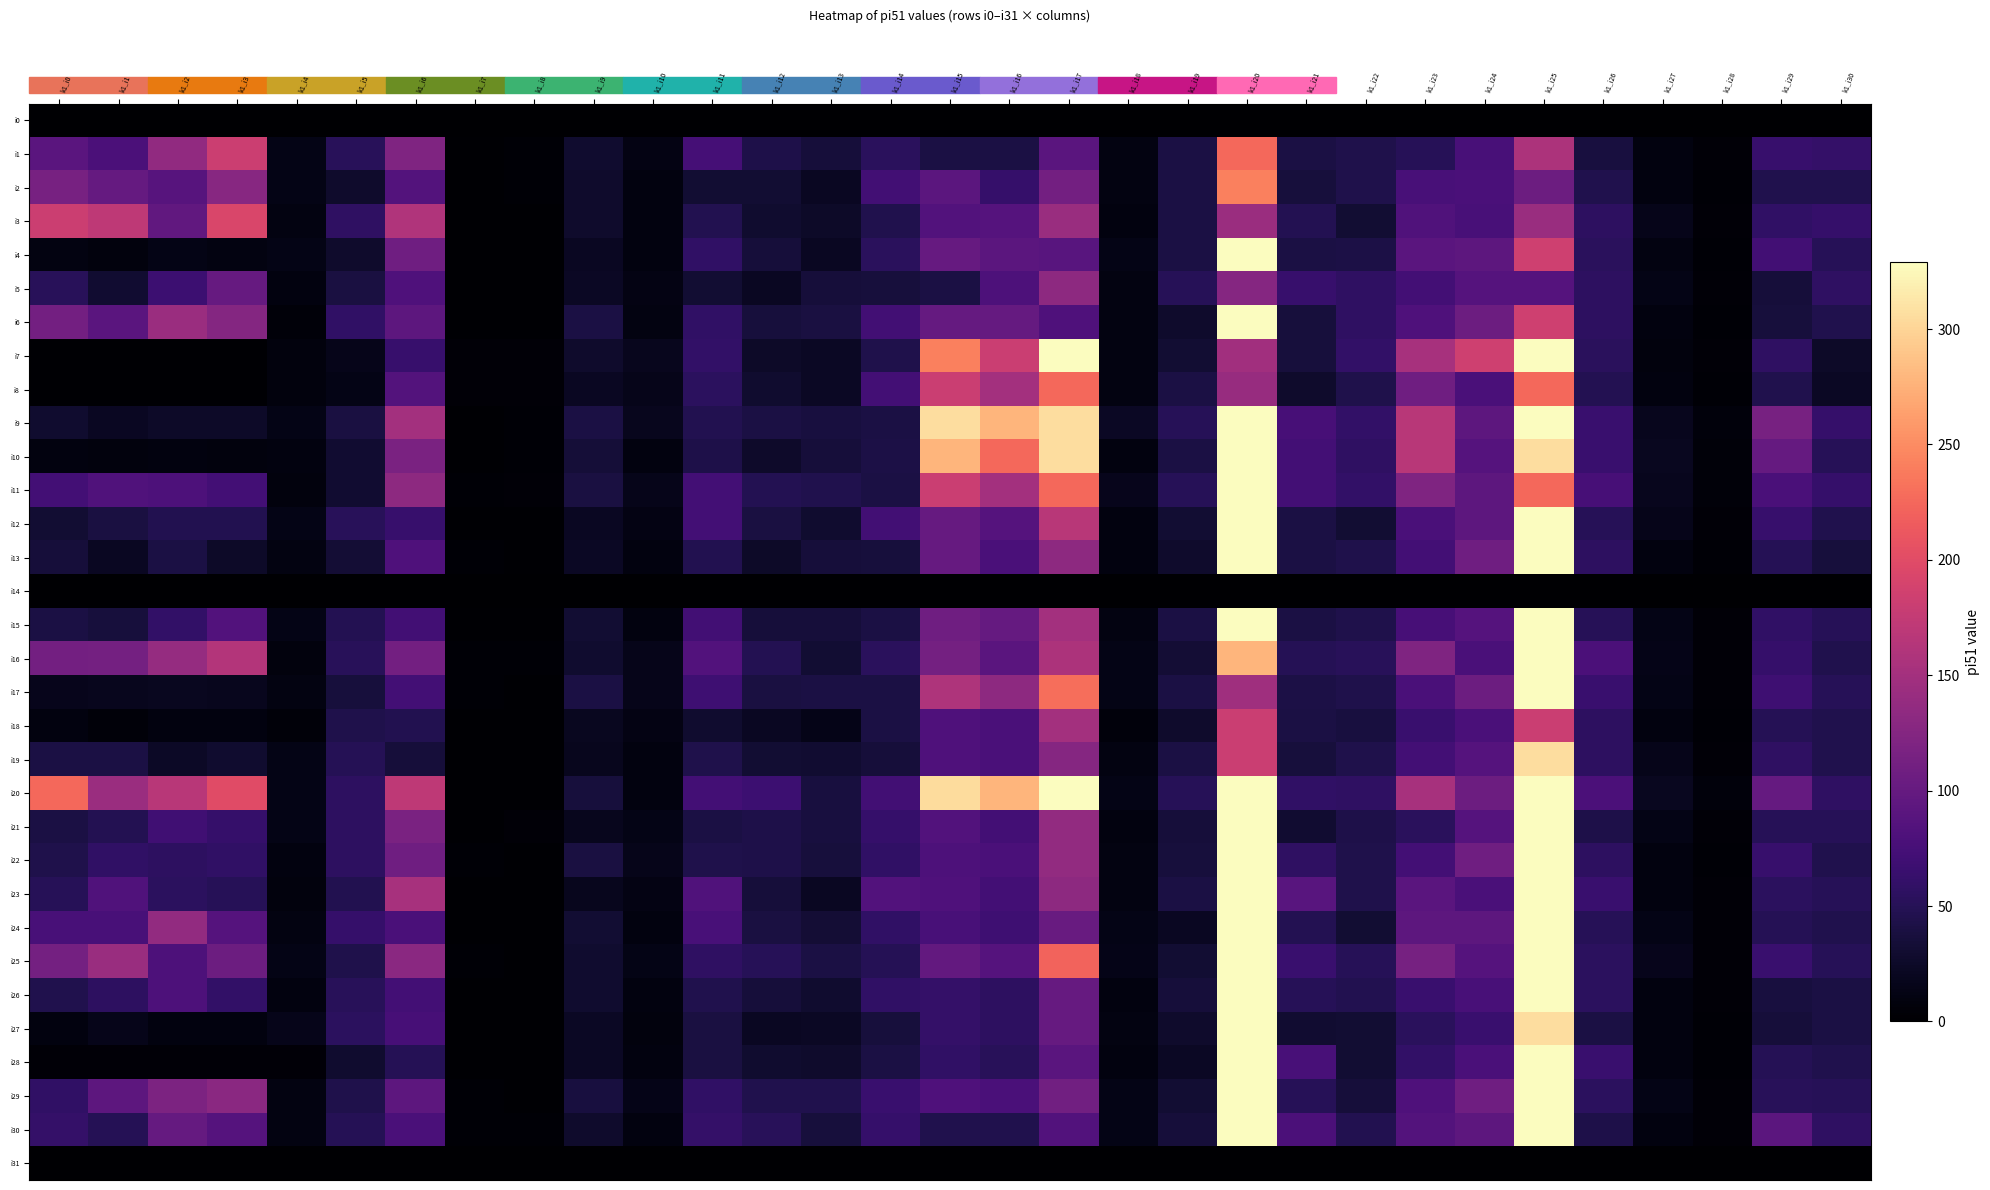

At how many categories does at least one series exceed 198?

7